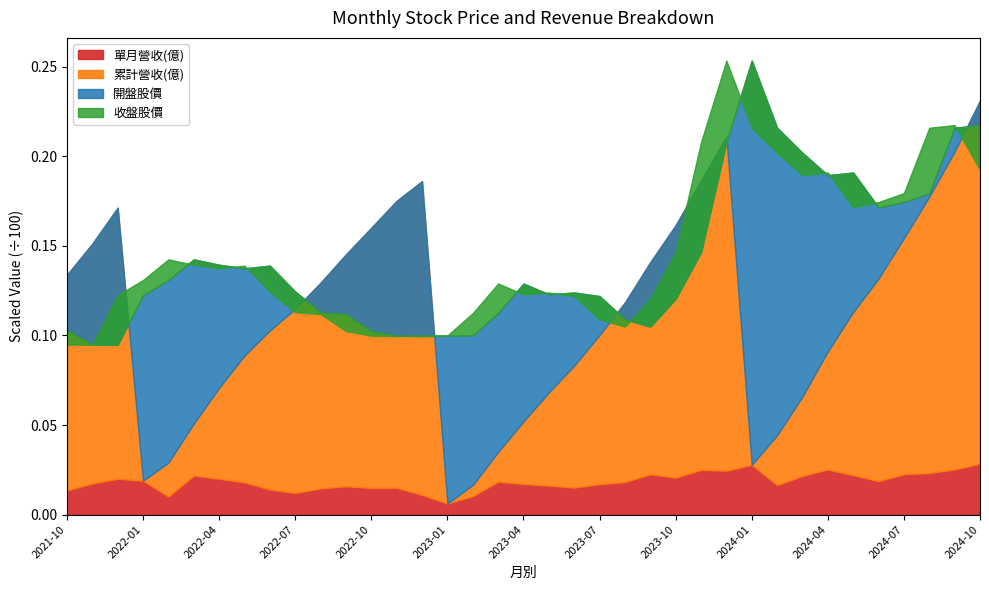

What position from the left is 2023-06?

21